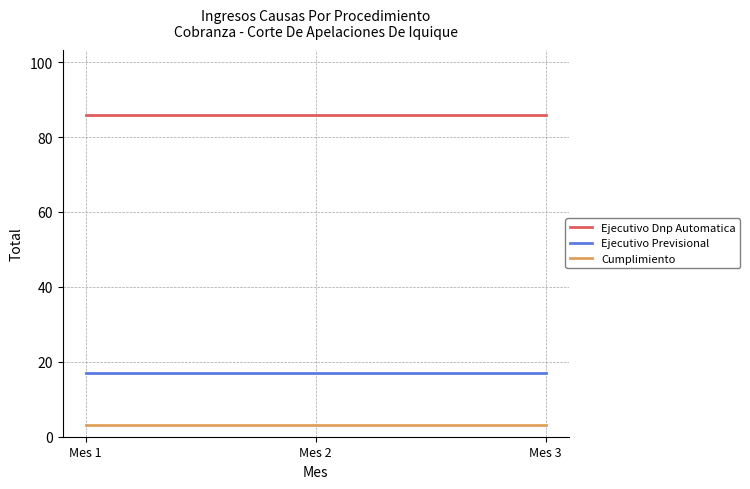

What is the difference between the highest and lowest values at Mes 3?

83